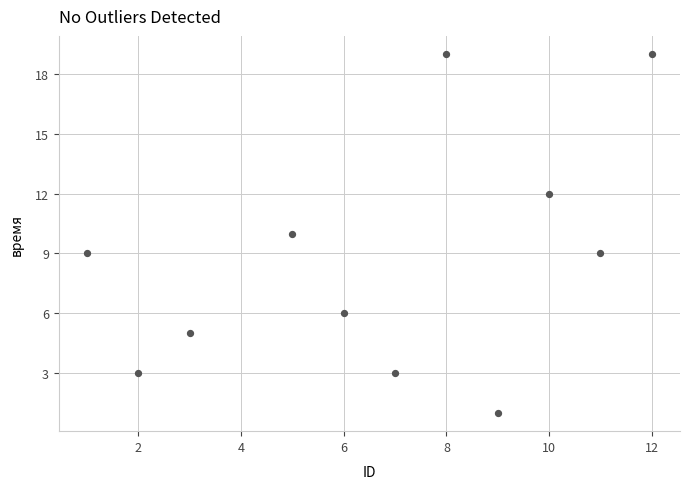

What is the range of Y values (max minus min)?

18